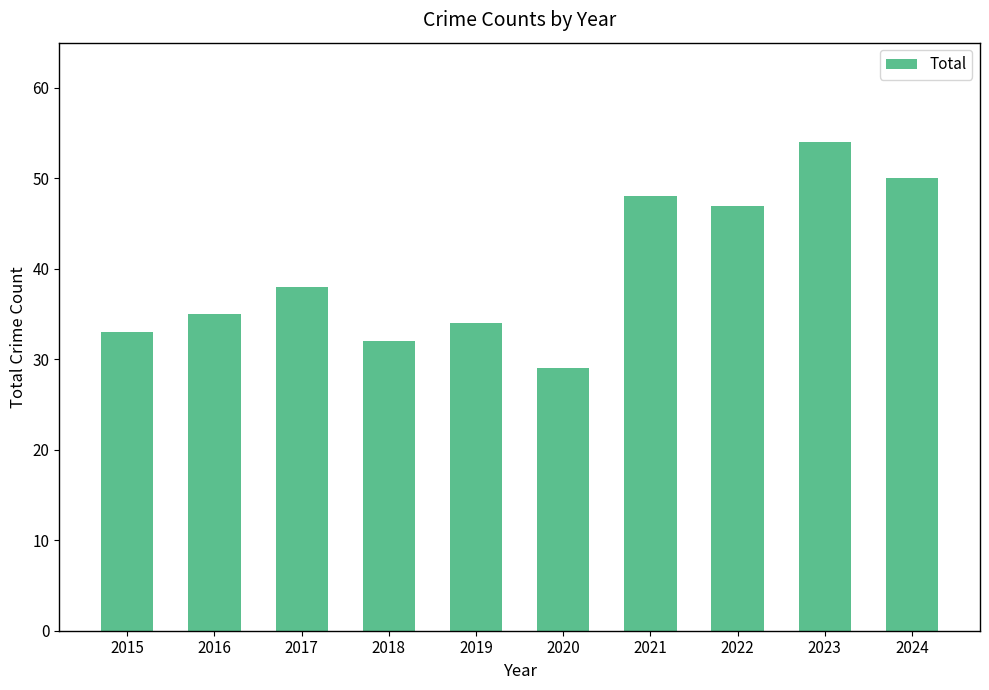

What is the change in value from 2017 to 2019?

-4